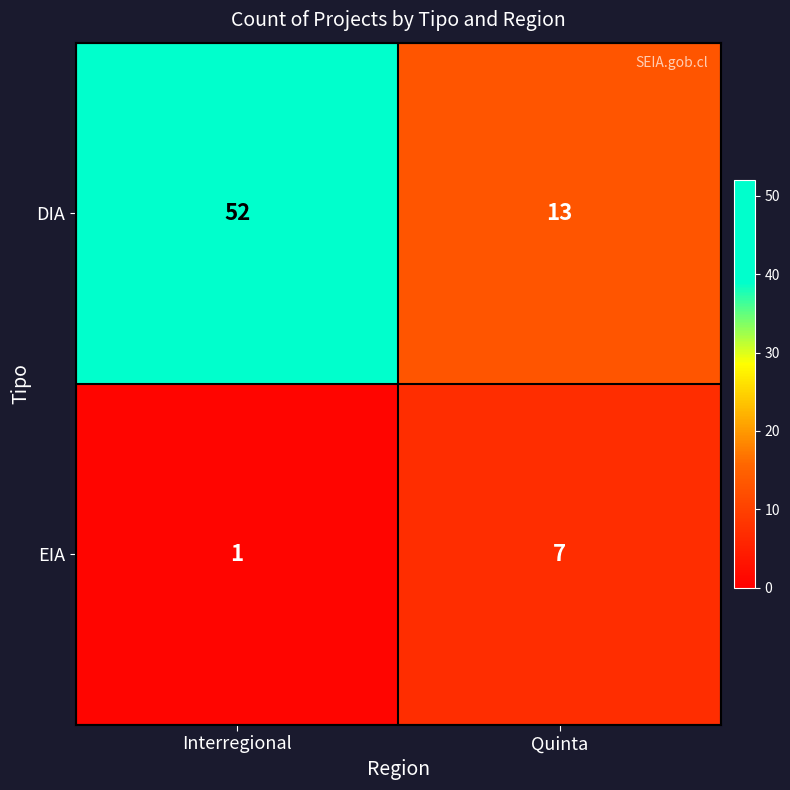

Reading left to right, transcribe all the data shown in this chart.

DIA: Interregional=52	Quinta=13
EIA: Interregional=1	Quinta=7